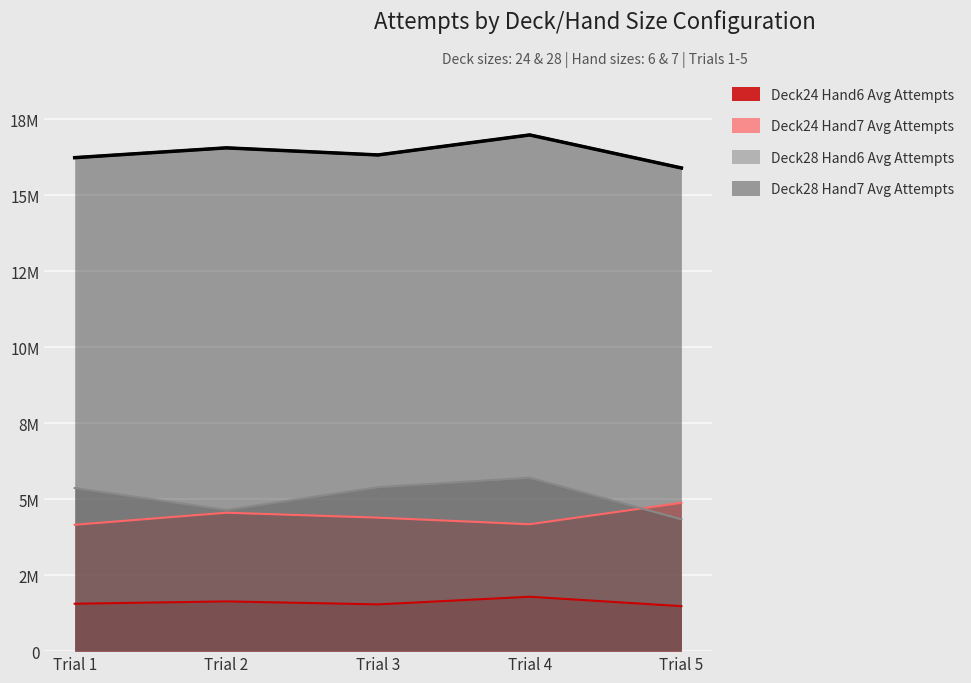

Reading left to right, list all the values displayed in this chart.

Deck24 Hand6 Avg Attempts: 1559270	1636168	1538512	1789227	1480217
Deck24 Hand7 Avg Attempts: 4157170	4553868	4391275	4174448	4879454
Deck28 Hand6 Avg Attempts: 5365988	4643430	5393285	5705103	4336543
Deck28 Hand7 Avg Attempts: 16232196	16554950	16321448	16979855	15893265